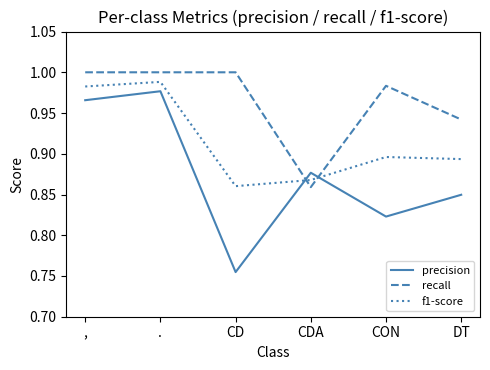

At which label is f1-score closest to 0?

CD